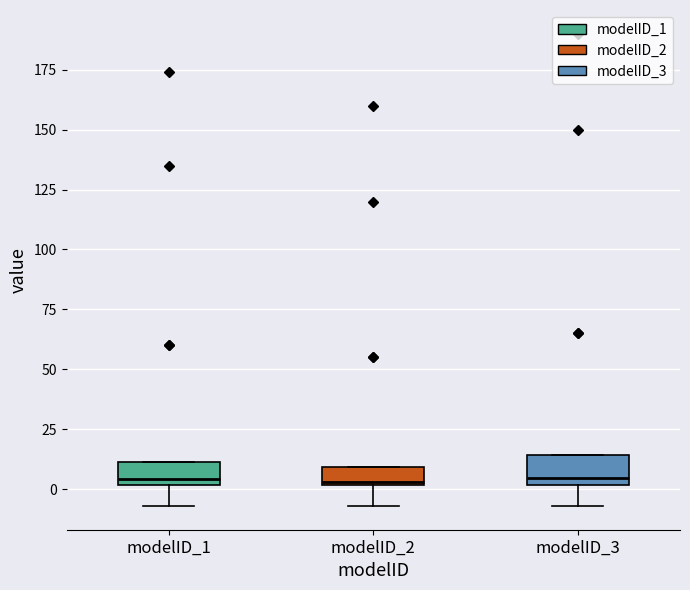

Reading left to right, transcribe this box plot: for each box, give where its median line is, the range the box spans, and where its two whiskers end, as read against the y-axis. The values are not printed on the chart, so give them approximately, as read against the axis.

modelID_1: median 5, box 0 to 10, whiskers -5 to 10
modelID_2: median 5, box 0 to 10, whiskers -5 to 10
modelID_3: median 5, box 0 to 15, whiskers -5 to 15